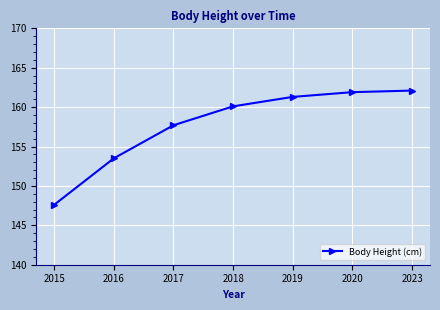

Where is the data nearest to the value 154?

2016